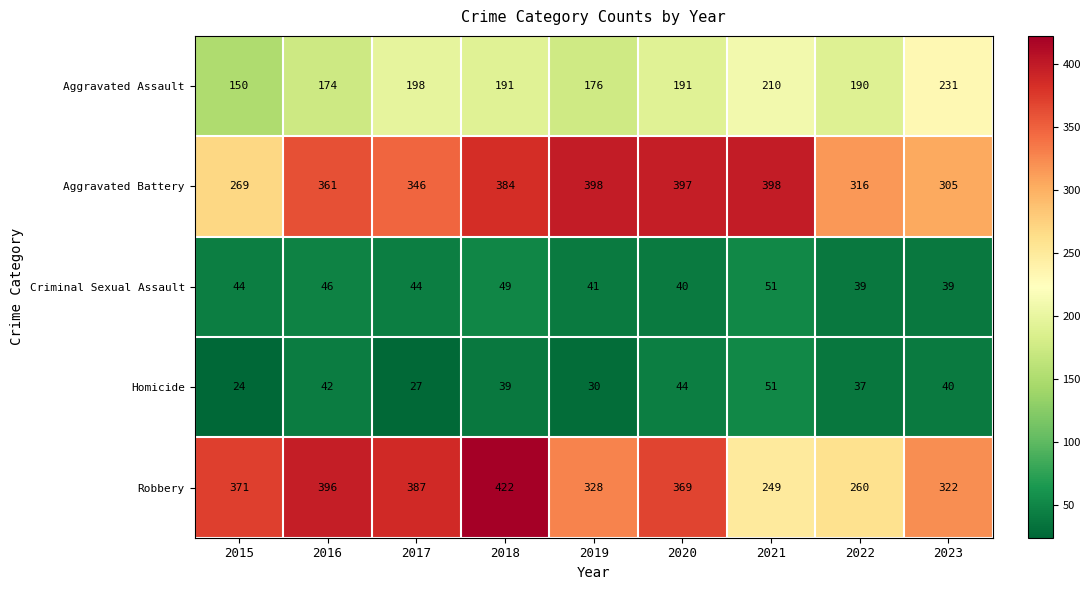

True or false: Aggravated Assault has a value of 231 at 2023.

True